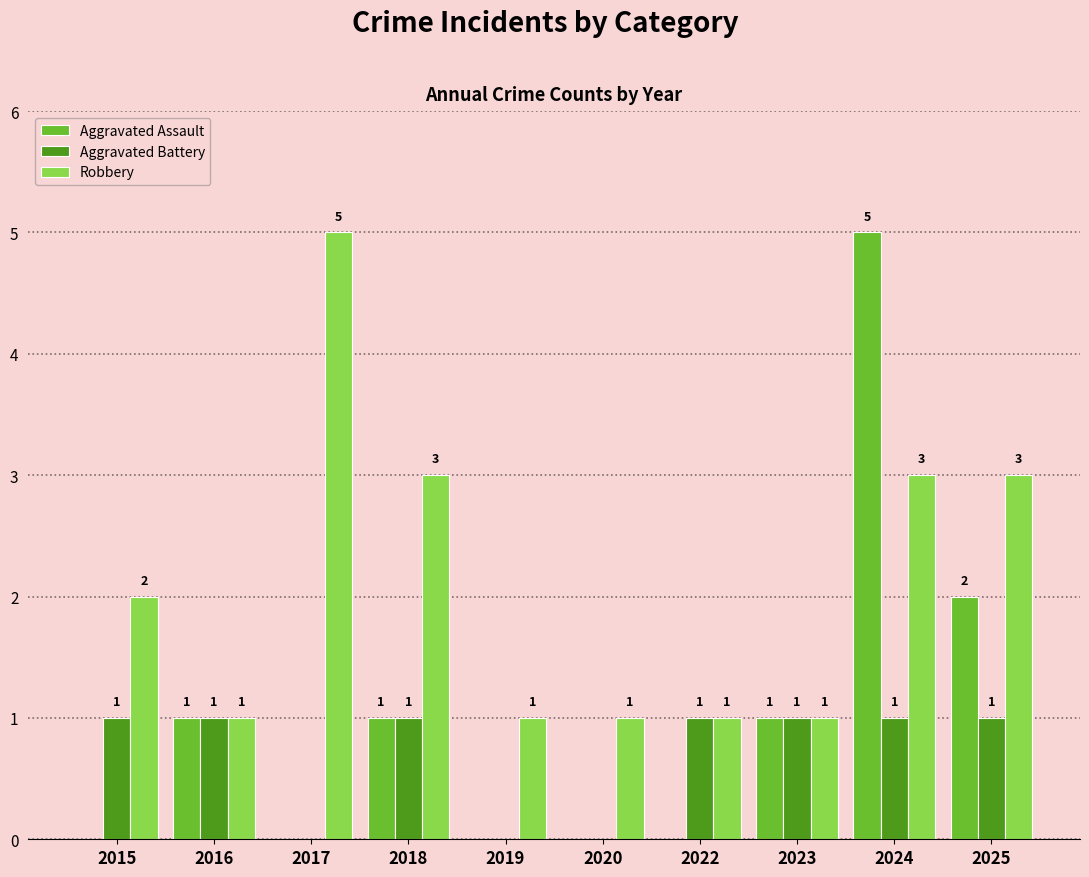

At which label does Aggravated Assault reach its peak?

2024